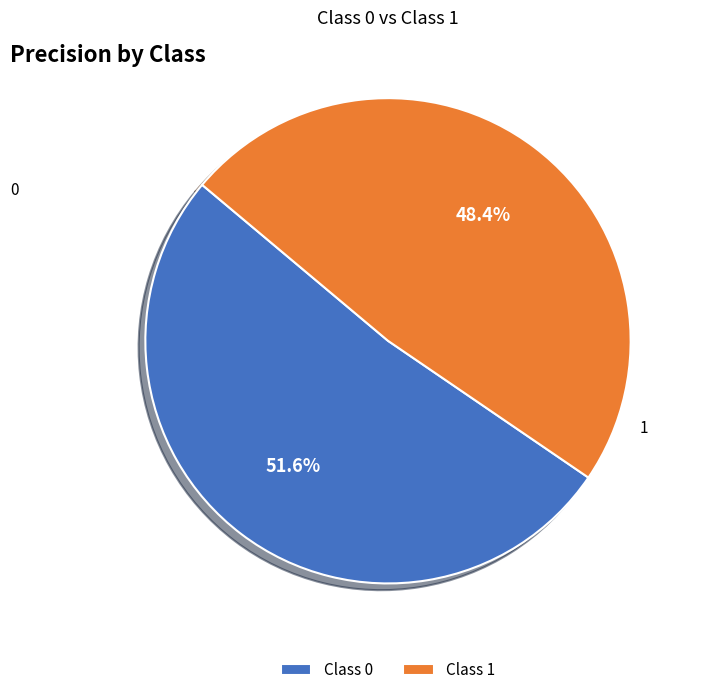

Rank the categories by value from lowest to highest.

Class 1, Class 0